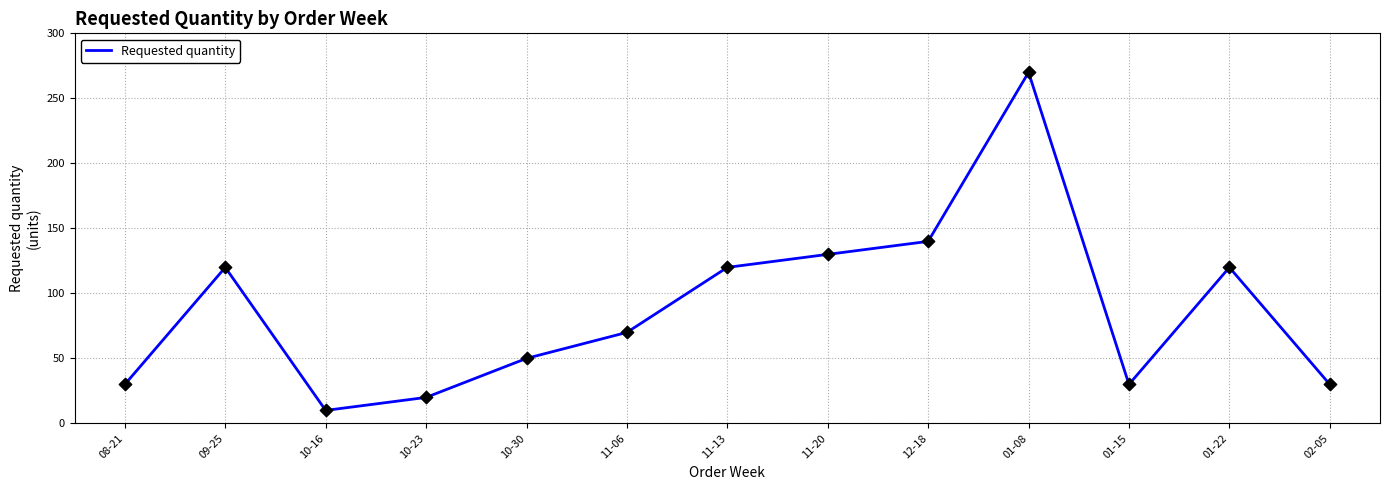

Approximately how many times larger is the value at 01-22 compared to 08-21?

4.0